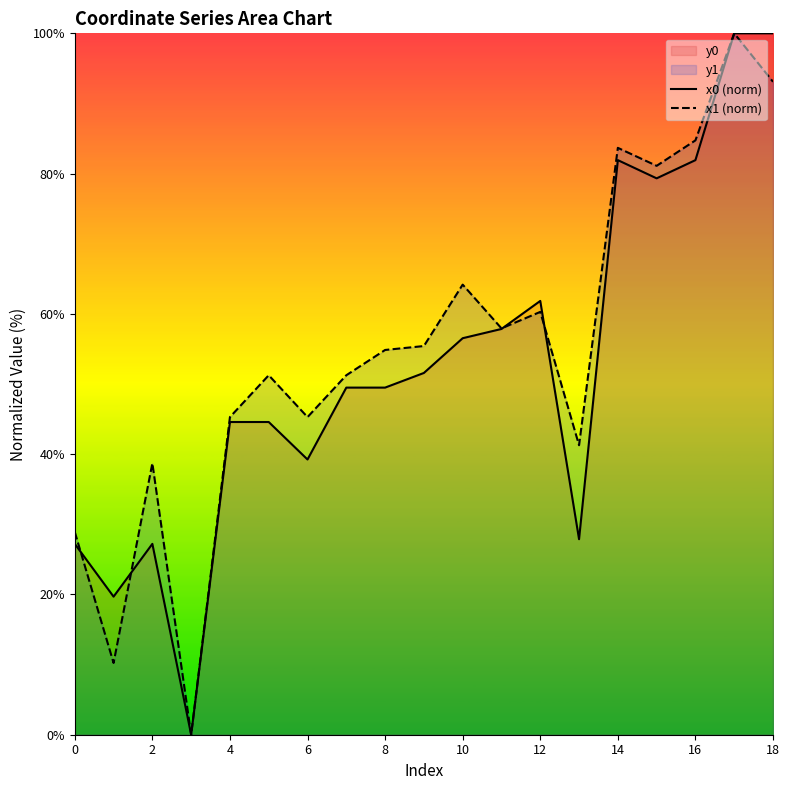

What is the maximum value shown in the chart?

100.0